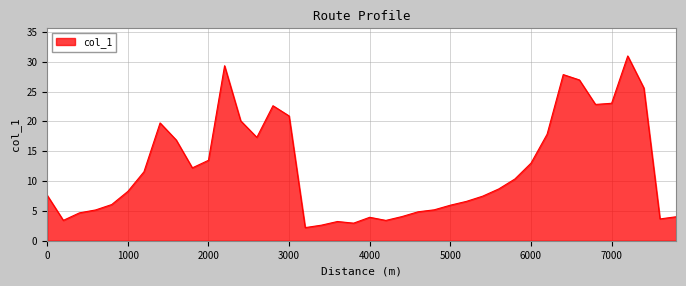

What is the difference between the maximum and minimum values?

28.8